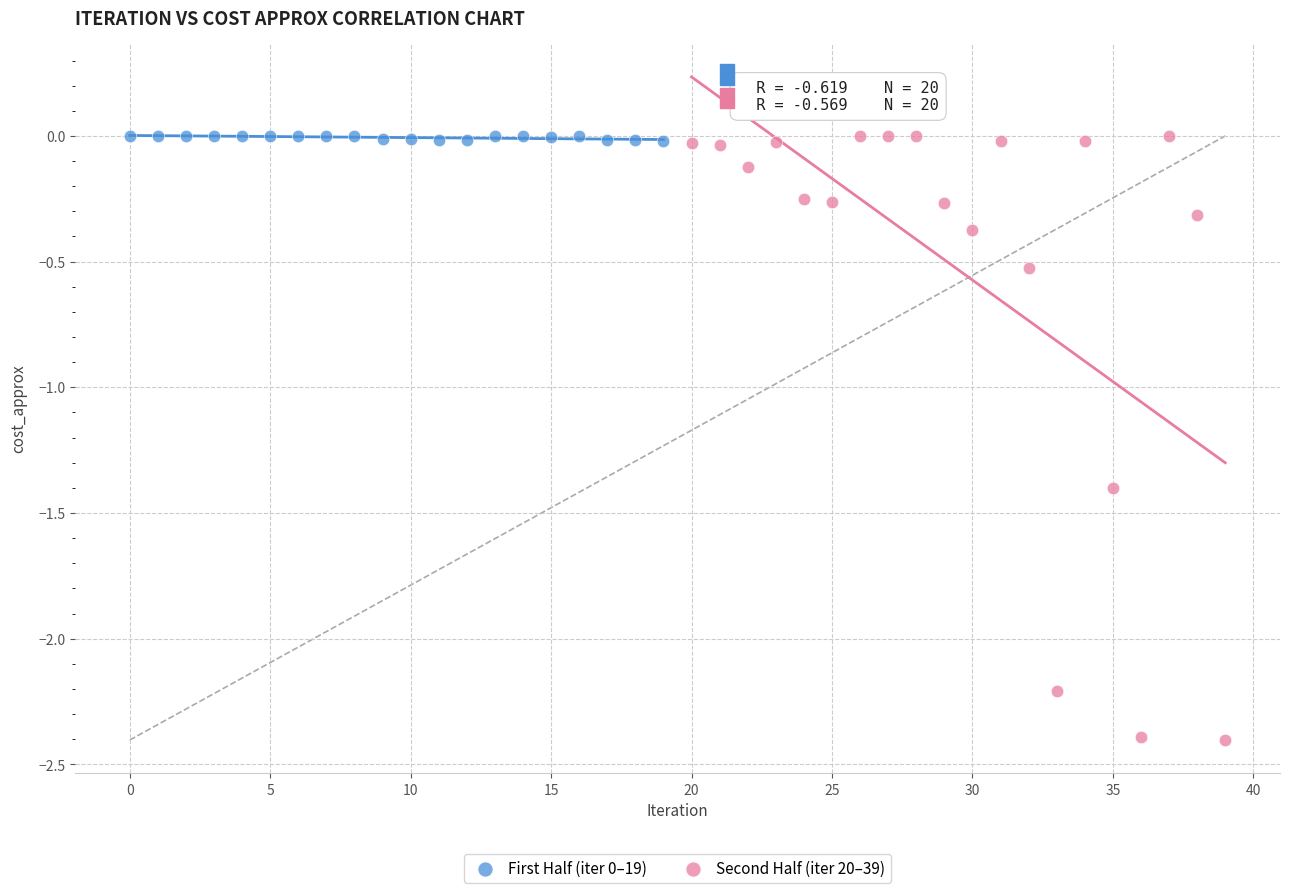

Which series contains the lowest Y value?

Second Half (iter 20–39)